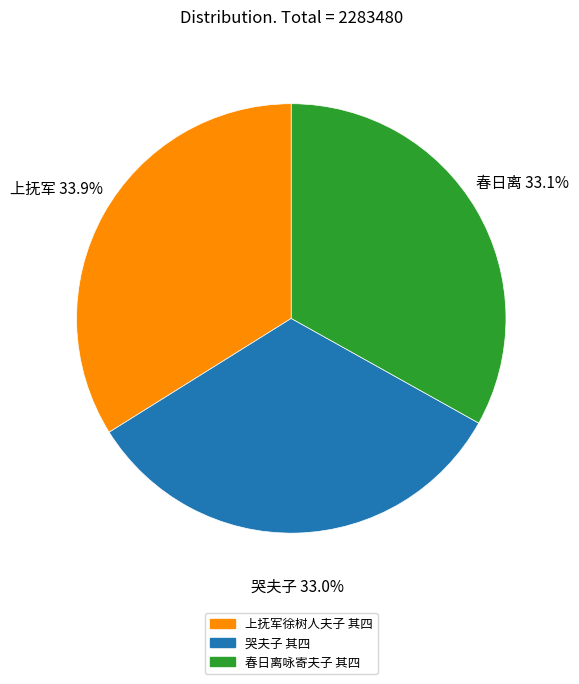

To the nearest percent, what is the combined percentage of 哭夫子 其四 and 春日离咏寄夫子 其四?

66%